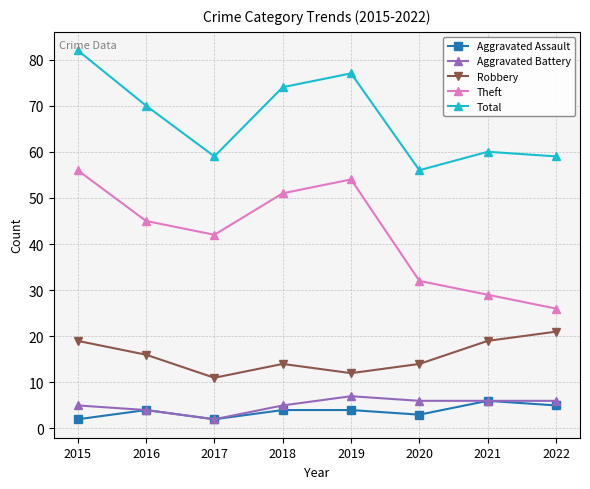

What is the maximum value shown in the chart?

82